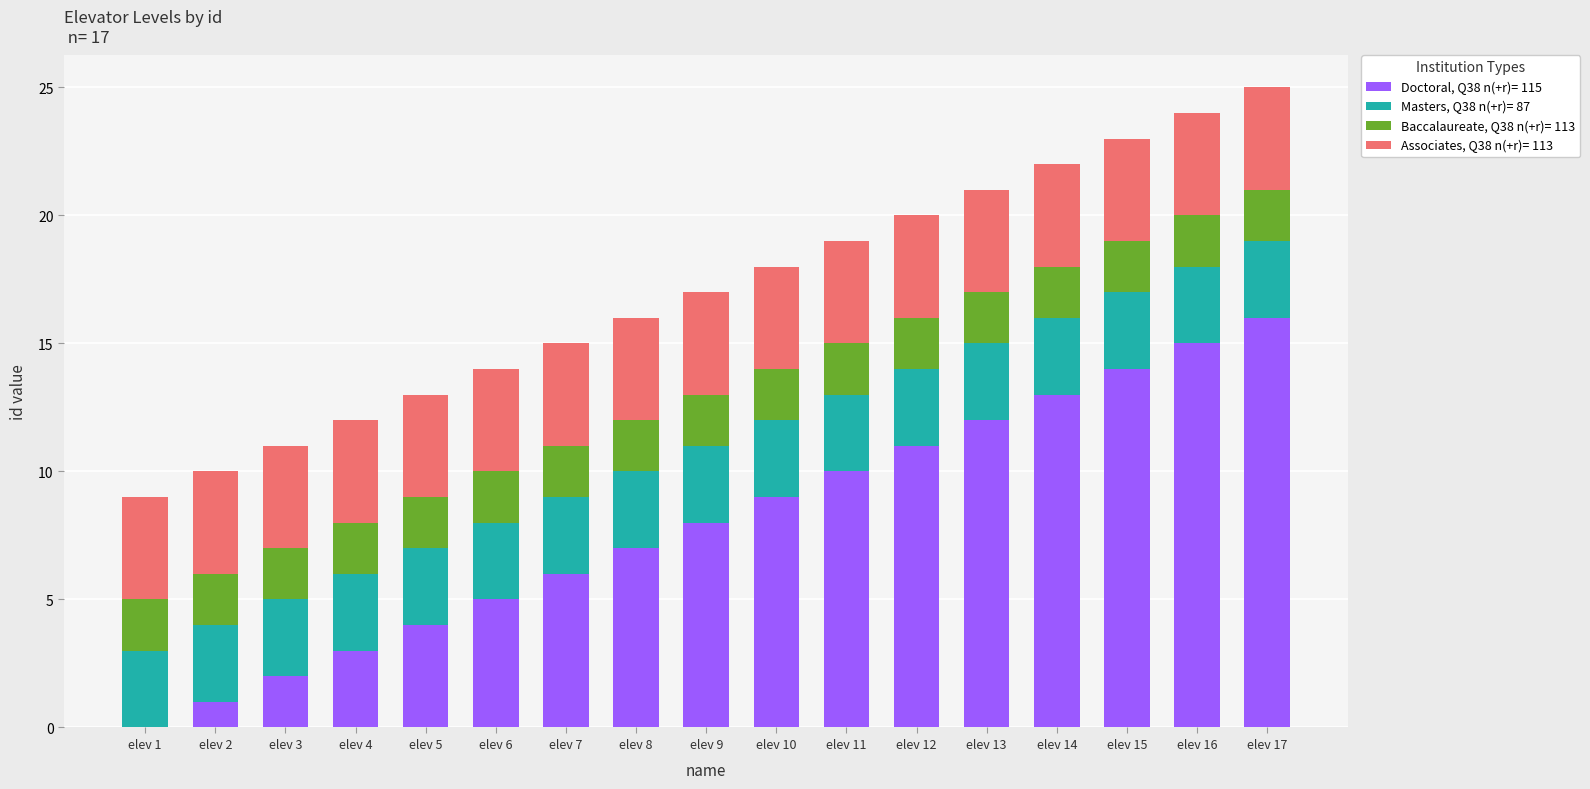

What are all the series names shown in the legend?

Doctoral, Q38 n(+r)= 115, Masters, Q38 n(+r)= 87, Baccalaureate, Q38 n(+r)= 113, Associates, Q38 n(+r)= 113